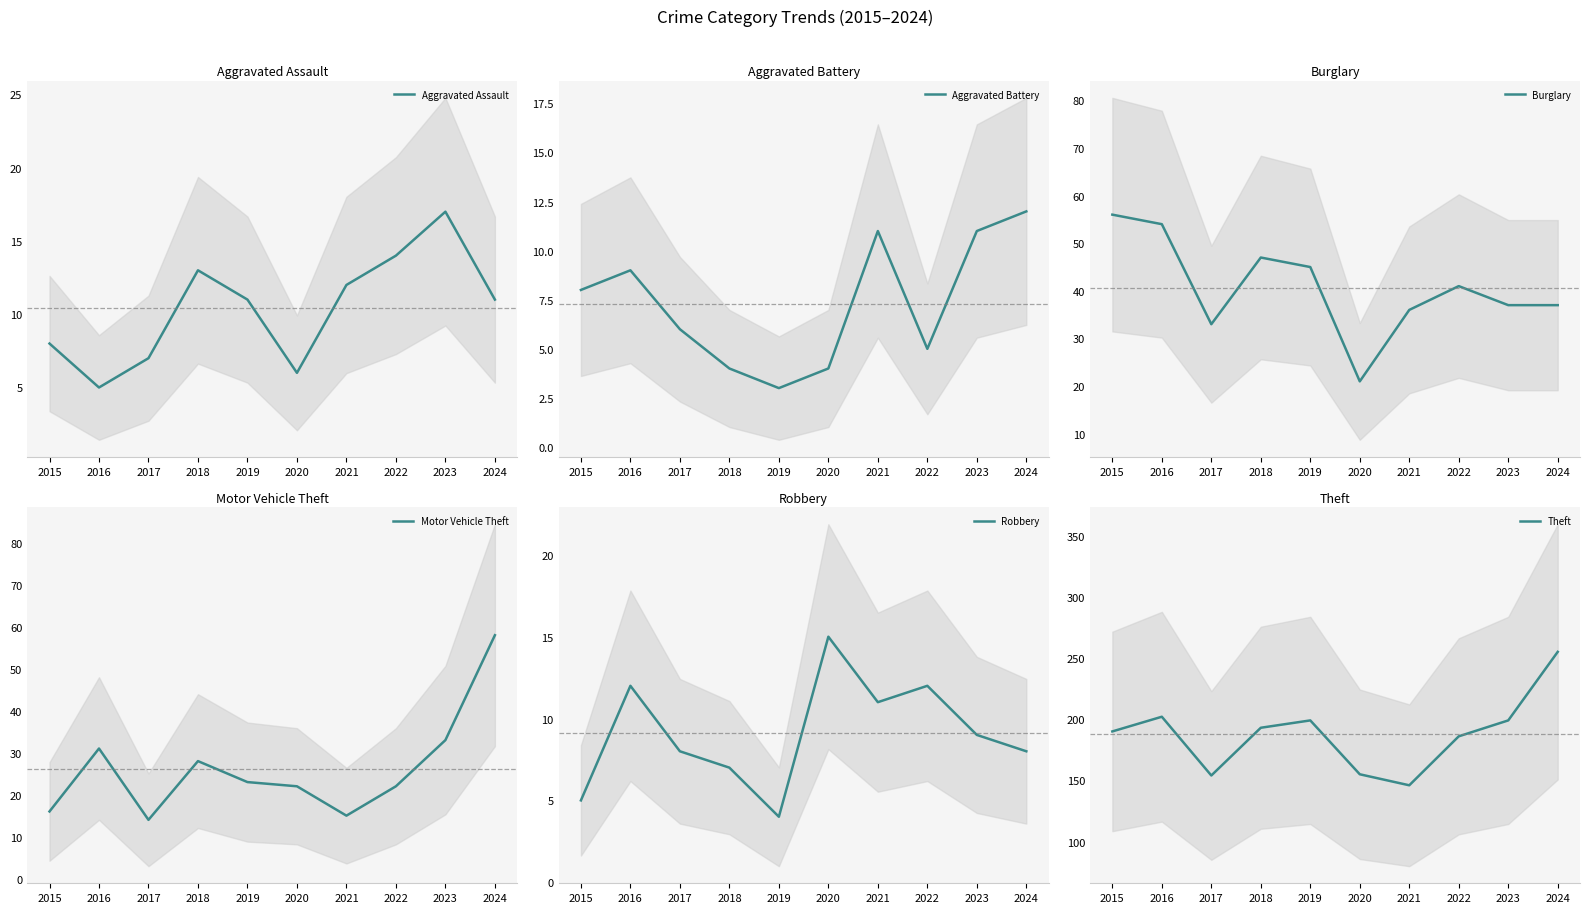

Reading right to left, extract all data points from this chart.

Aggravated Assault: 11	17	14	12	6	11	13	7	5	8
Aggravated Battery: 12	11	5	11	4	3	4	6	9	8
Burglary: 37	37	41	36	21	45	47	33	54	56
Motor Vehicle Theft: 58	33	22	15	22	23	28	14	31	16
Robbery: 8	9	12	11	15	4	7	8	12	5
Theft: 255	199	186	146	155	199	193	154	202	190